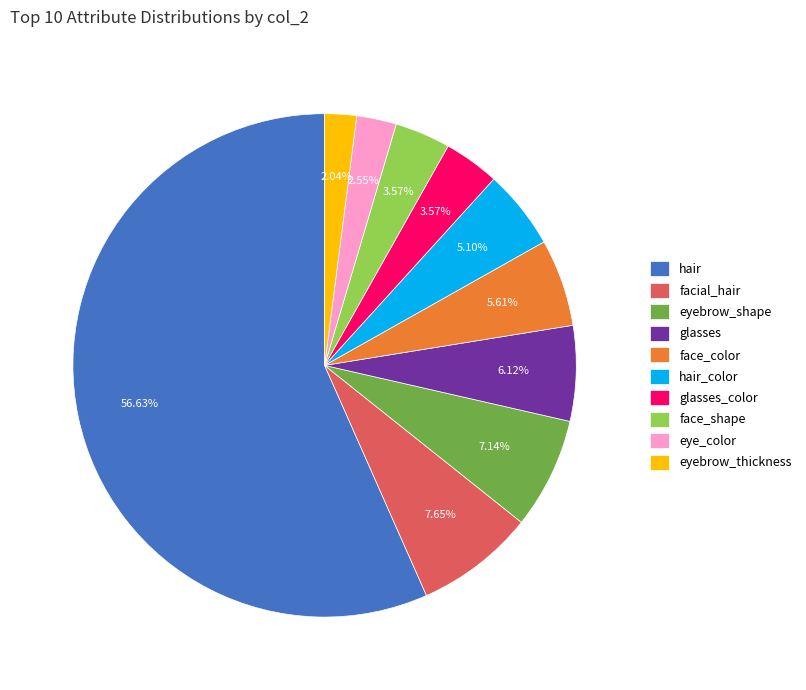

Which category accounts for the majority?

hair